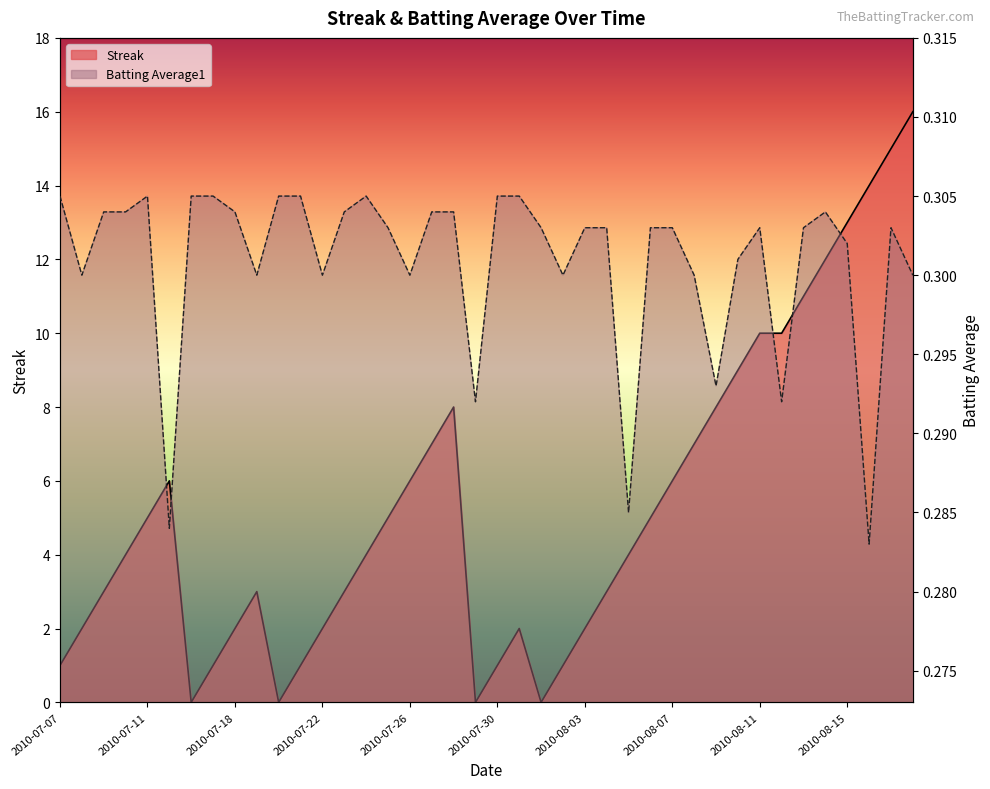

What is the spread (max minus min) of values at 2010-08-11?

9.7